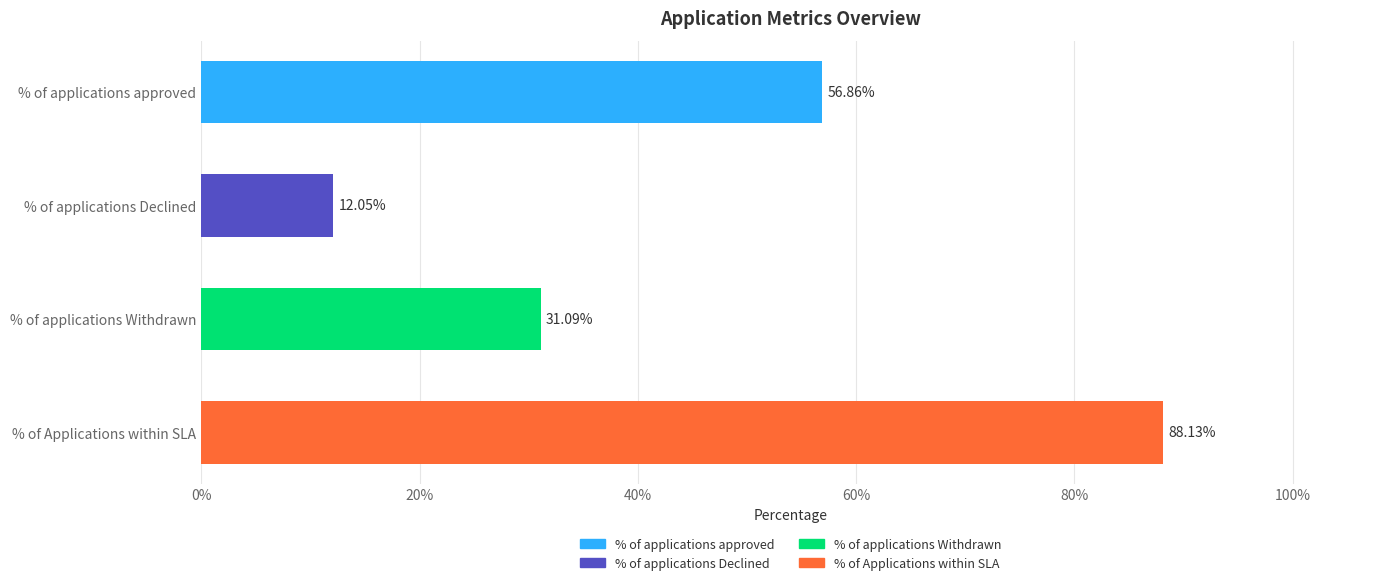

What is the difference between the second highest and minimum values?

0.4